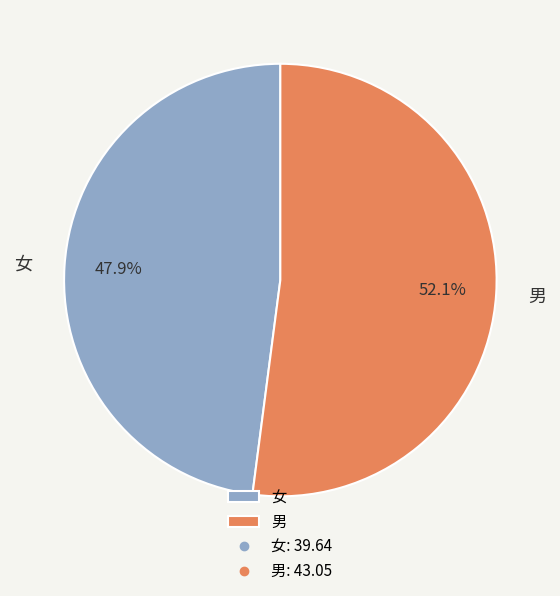

How many slices are in this pie chart?

2